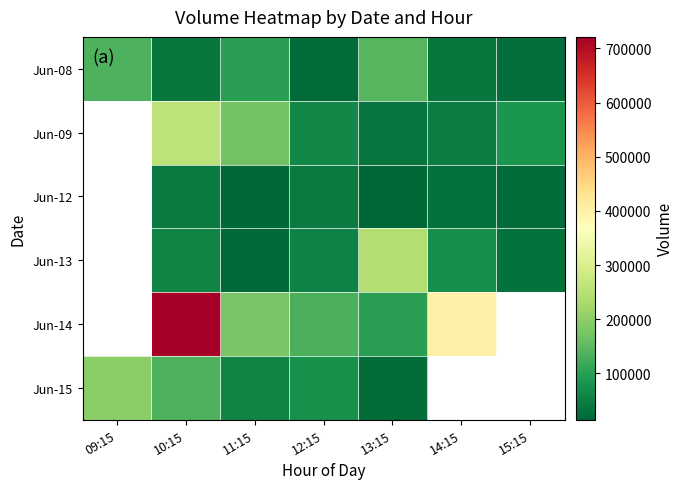

What is the minimum value for Jun-08?

20176.0